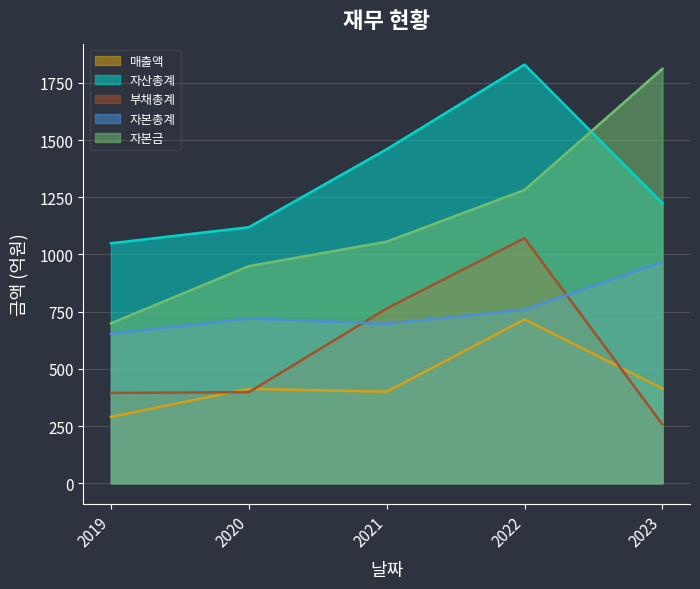

How many lines are shown in the chart?

5